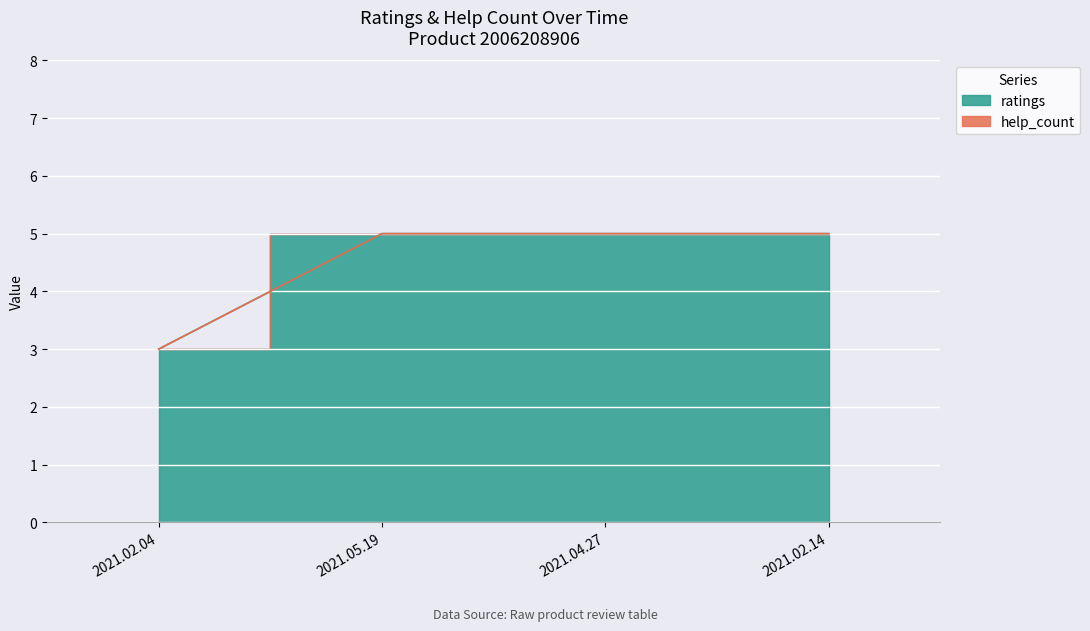

Reading left to right, what are all the values shown in this chart?

3	5	5	5